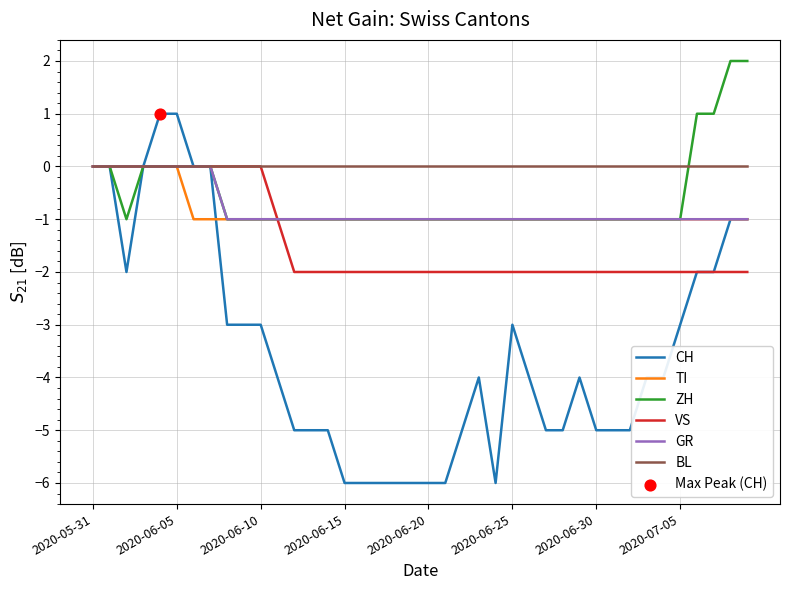

Which series has the largest total across all categories?

BL